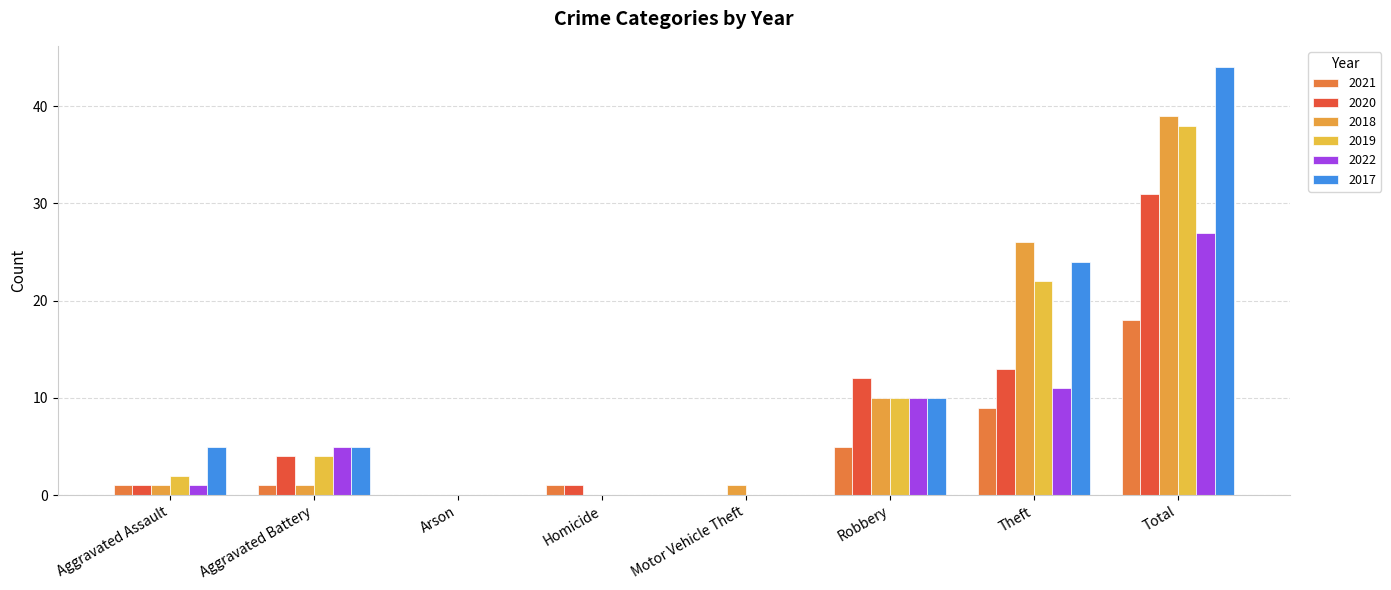

What is the difference between the second highest and minimum values in the 2018 series?

26